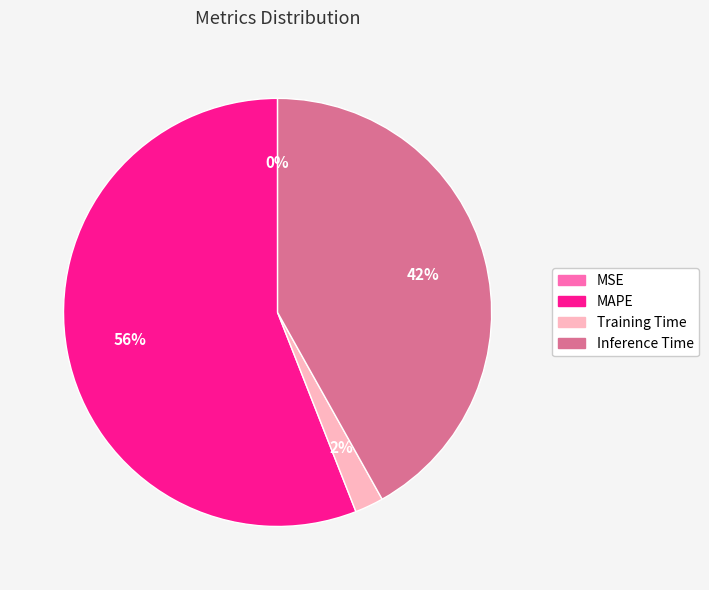

To the nearest percent, what is the average slice percentage?

25%